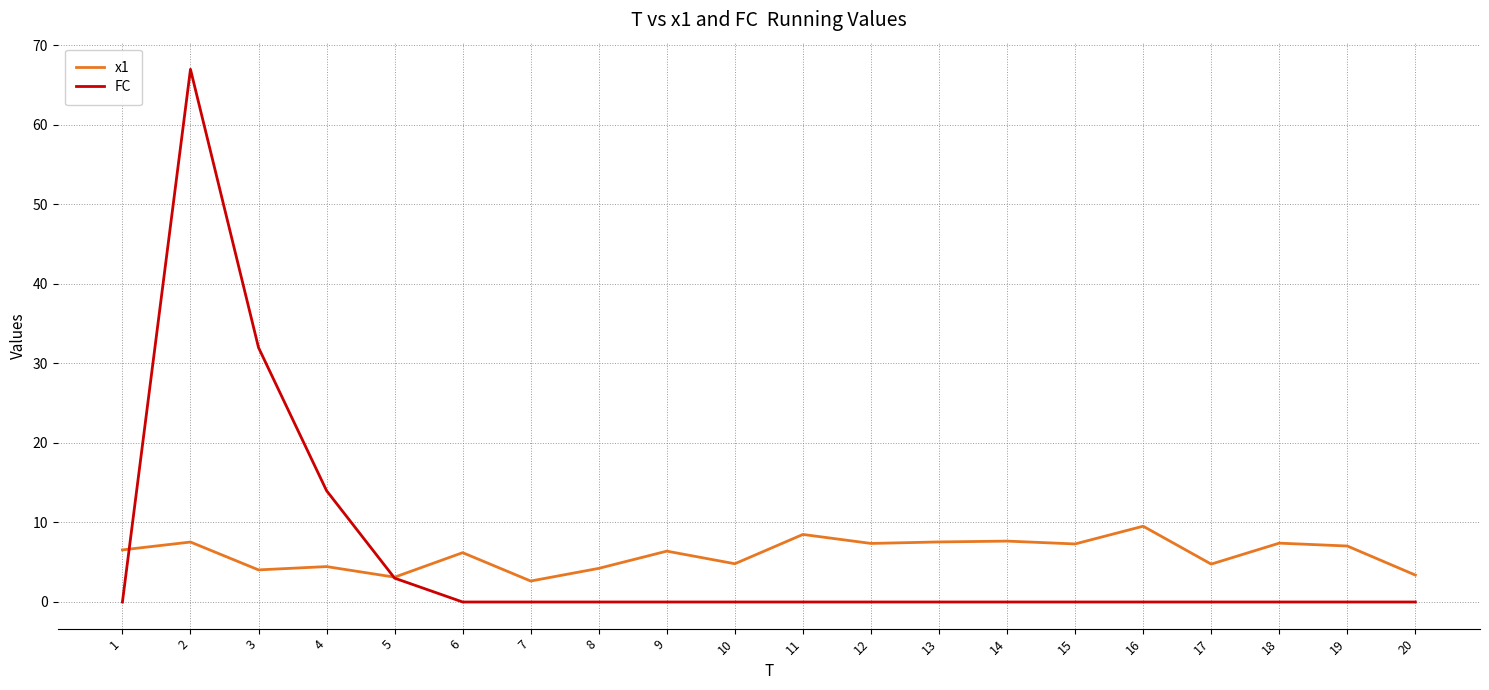

What is the spread (max minus min) of values at 8?

4.2